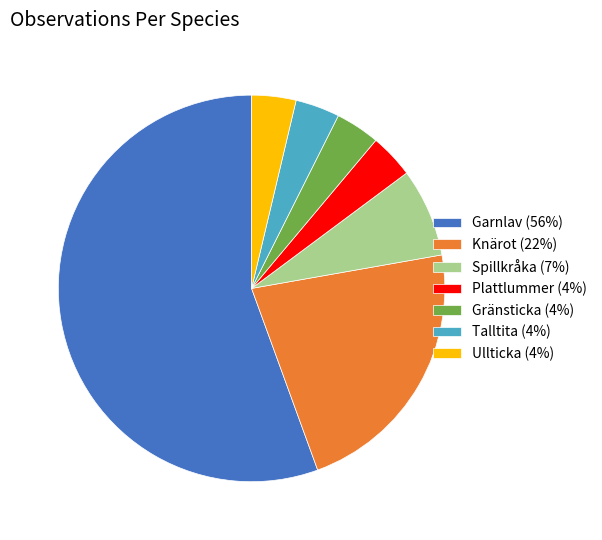

Combined, do Talltita (4%) and Plattlummer (4%) account for over 50%?

No